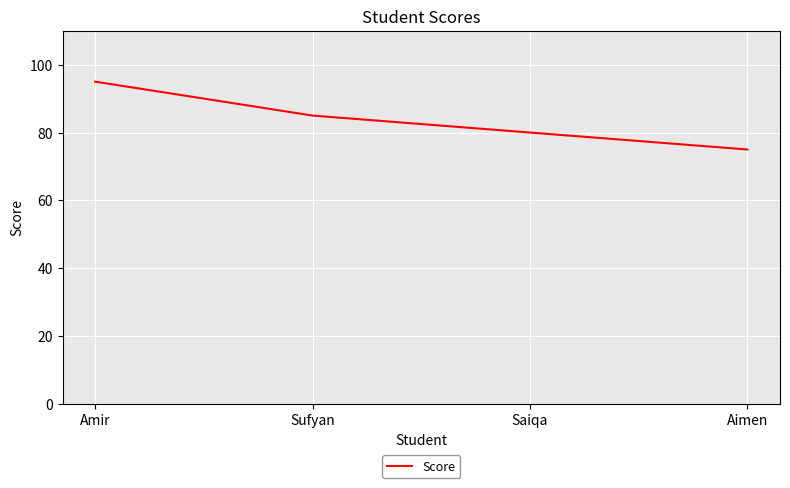

Reading left to right, list all the values displayed in this chart.

Amir=95	Sufyan=85	Saiqa=80	Aimen=75